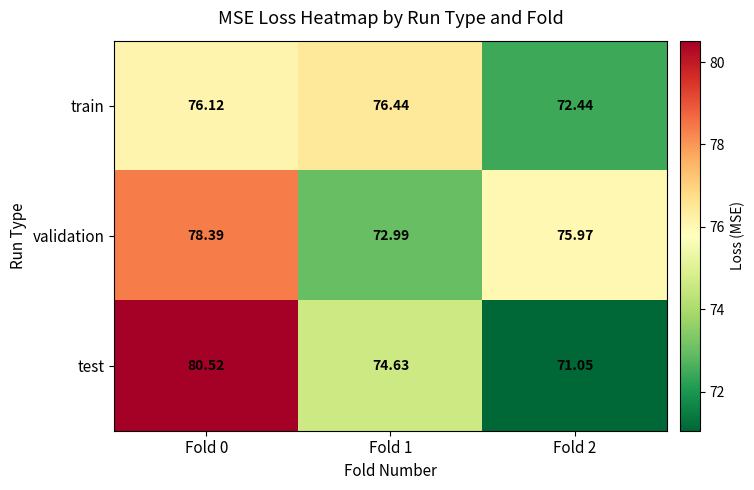

Is the value of test at Fold 1 greater than the value of validation at Fold 1?

Yes